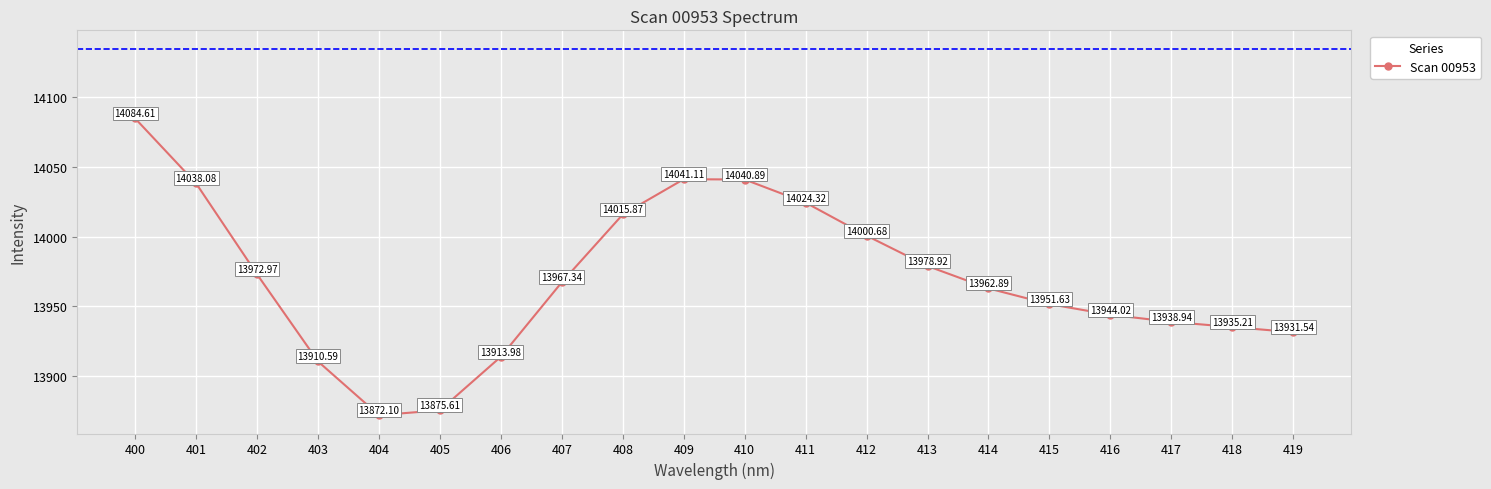

What is the sum of the values at 407 and 414?

27930.2